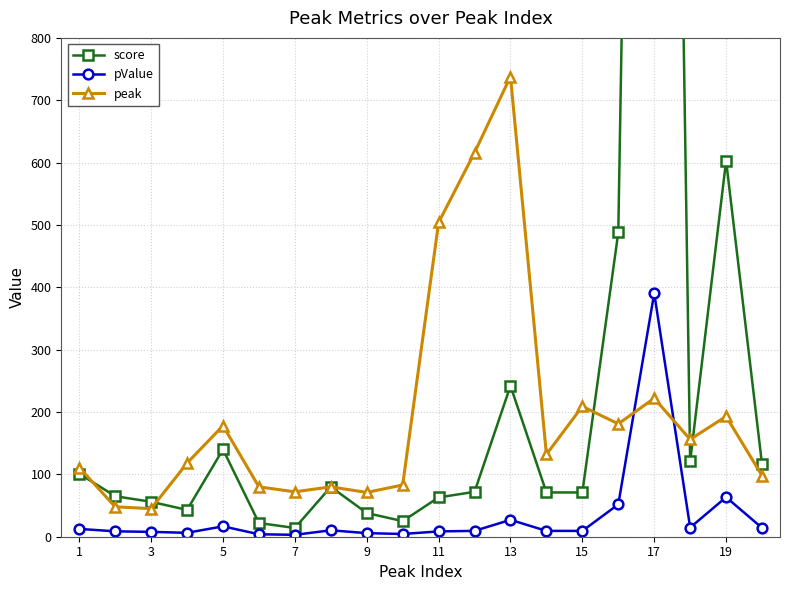

How many data points does each series have?

20